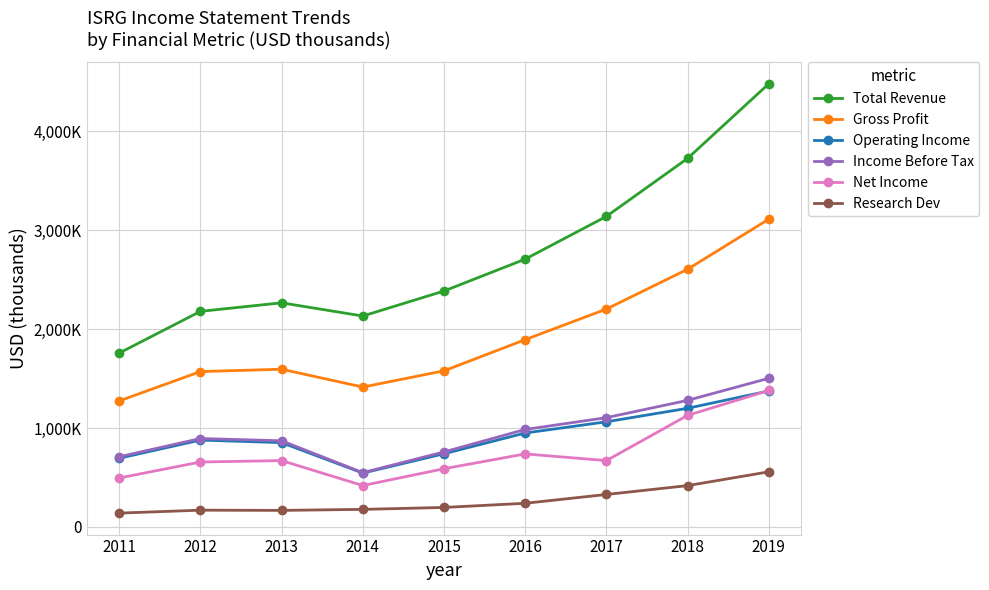

Does the chart have visible grid lines?

Yes